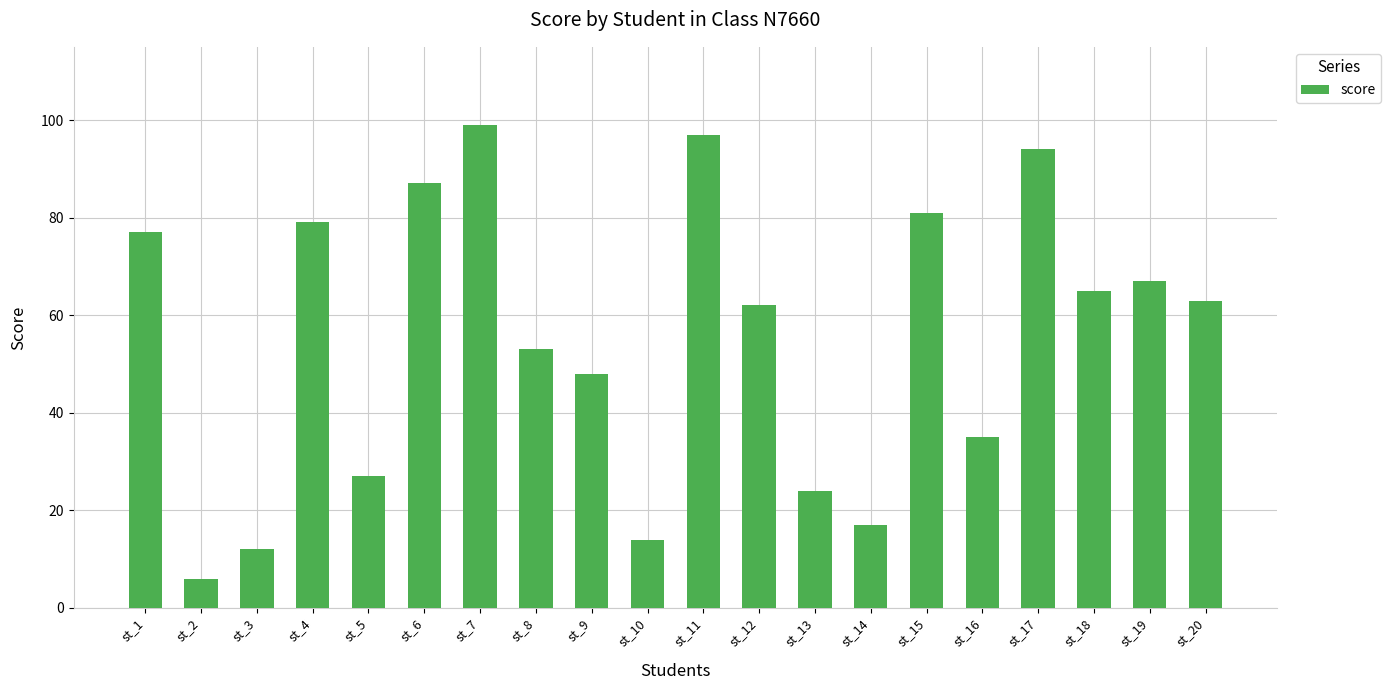

What is the smallest value displayed?

6